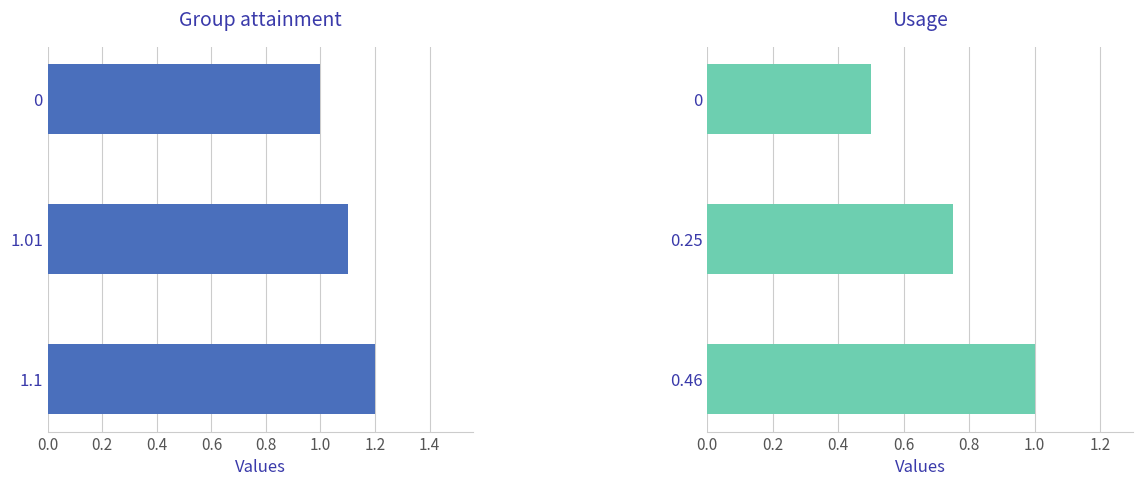

List the series in order of their peak value, highest first.

Group attainment, Usage